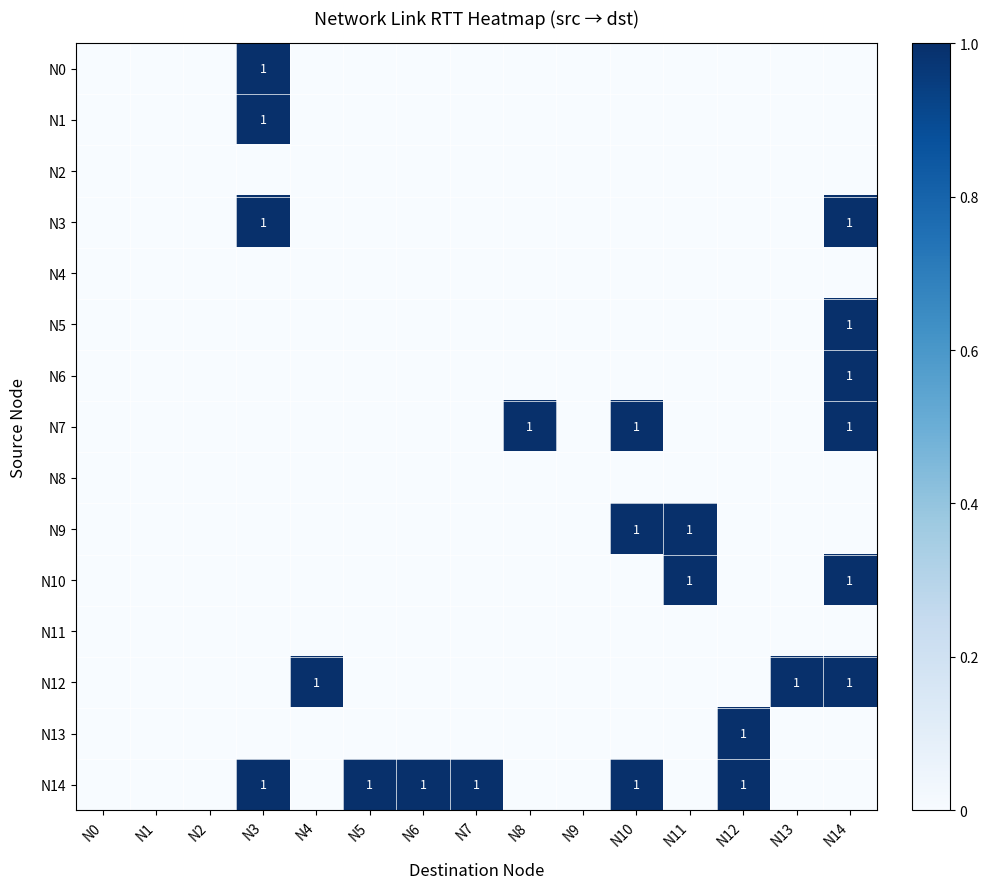

What is the highest value of the N12 series?

1